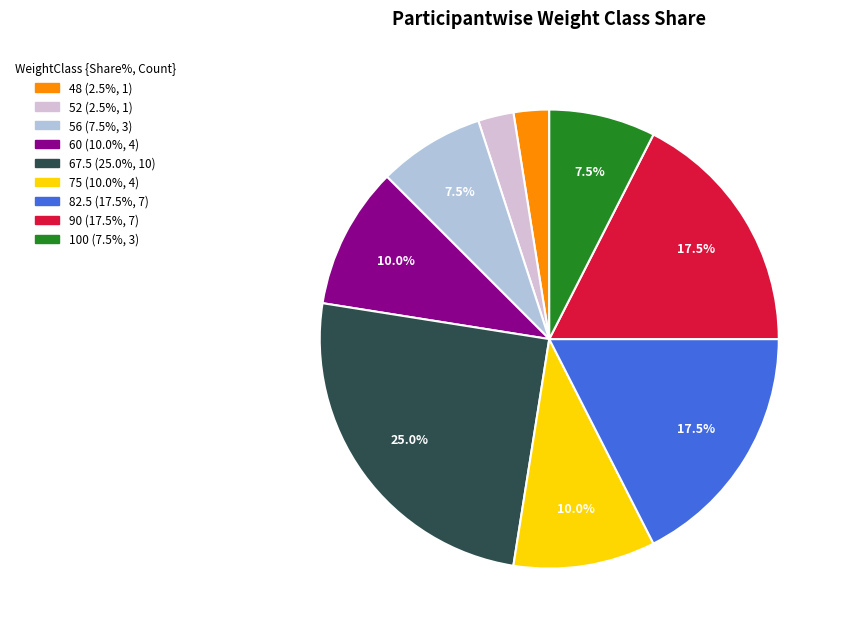

To the nearest percent, what percentage of the pie is 75?

10%